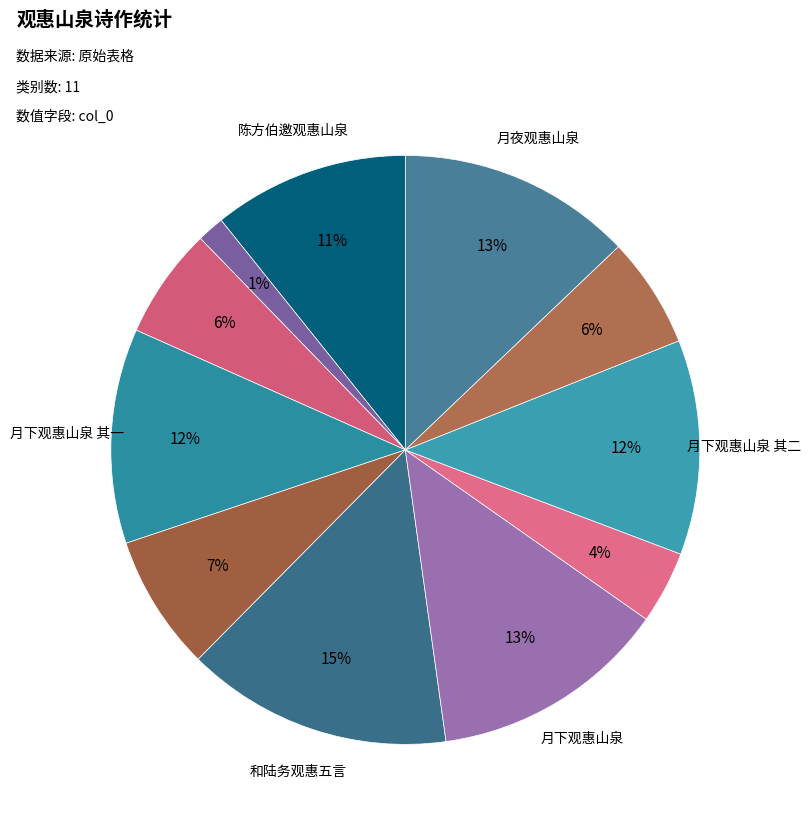

Count the number of slices in the pie.

11